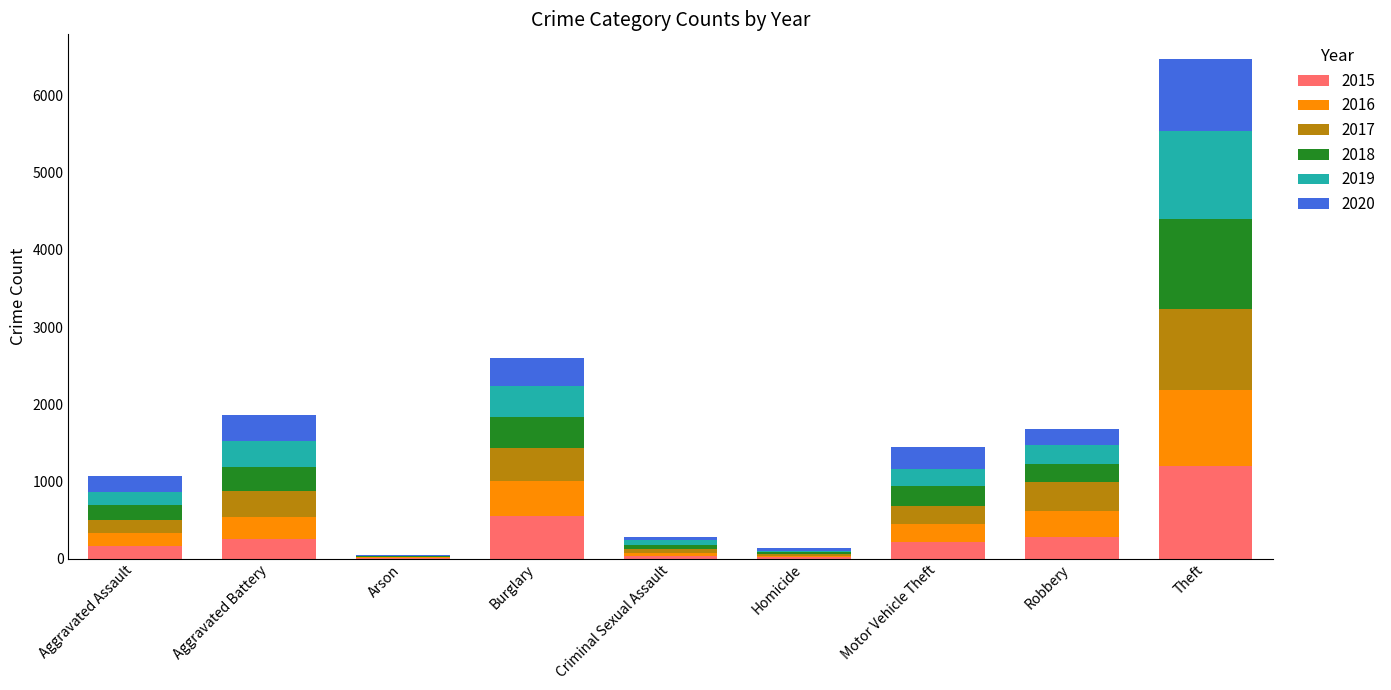

Are the bars grouped side by side (vs. stacked)?

No